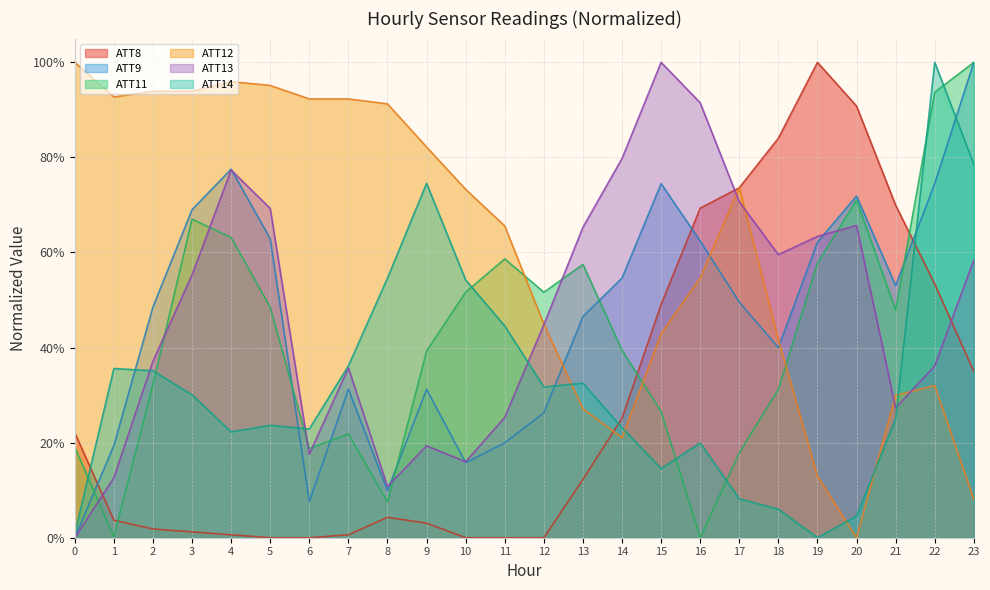

What is the difference between the highest and lowest values at 23?

0.9